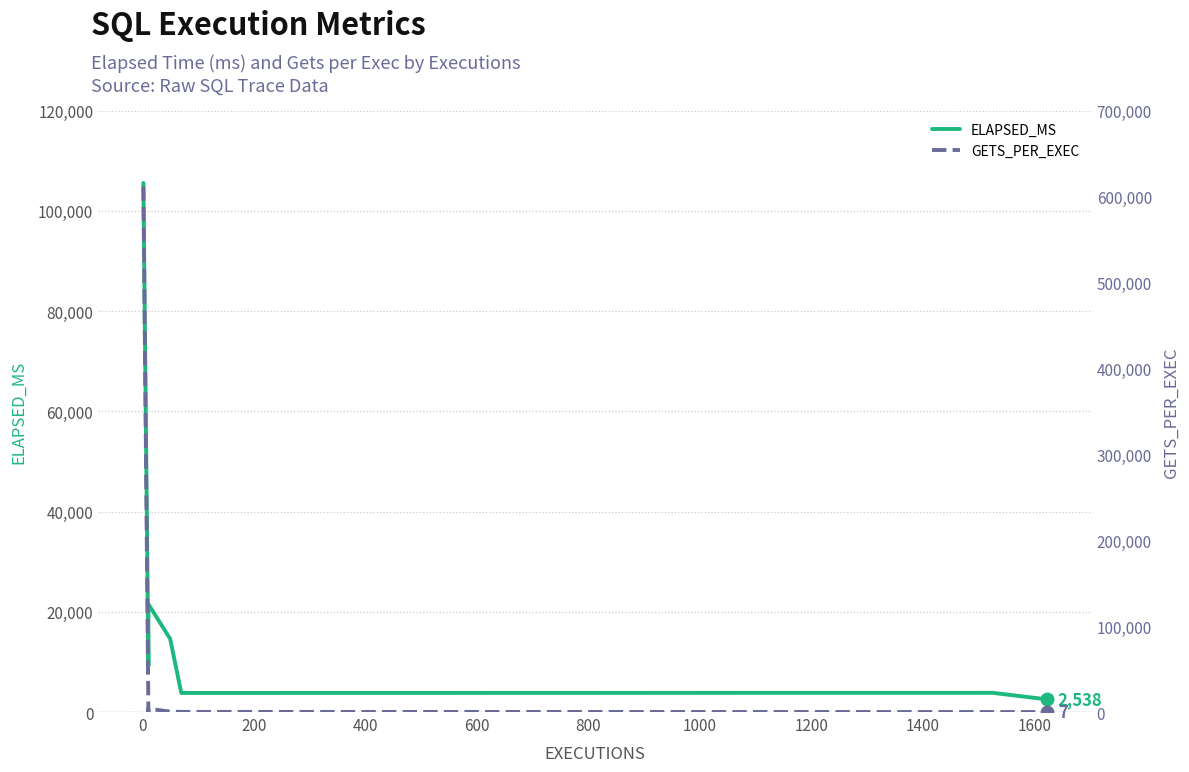

In ELAPSED_MS, how many points are higher than both neighbors (excluding endpoints)?

2